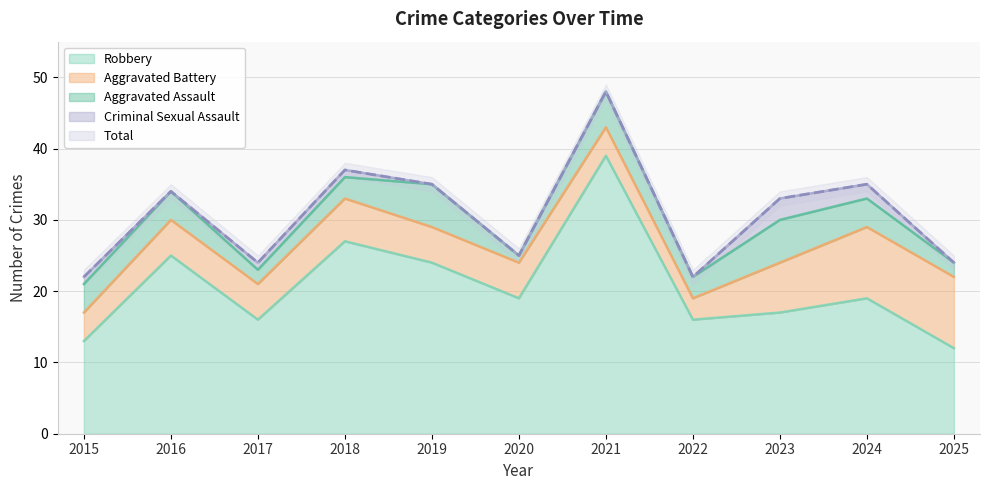

What is the value of the Robbery point at the 10th from the left?

19